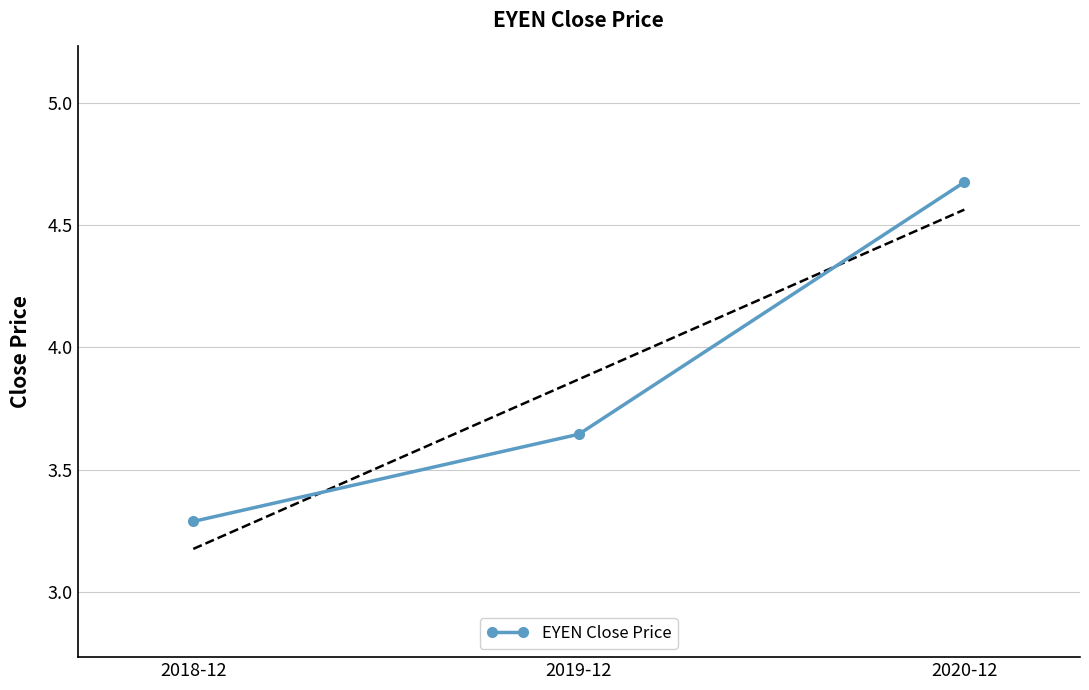

True or false: the data shows 5.4 at 2018-12.

False